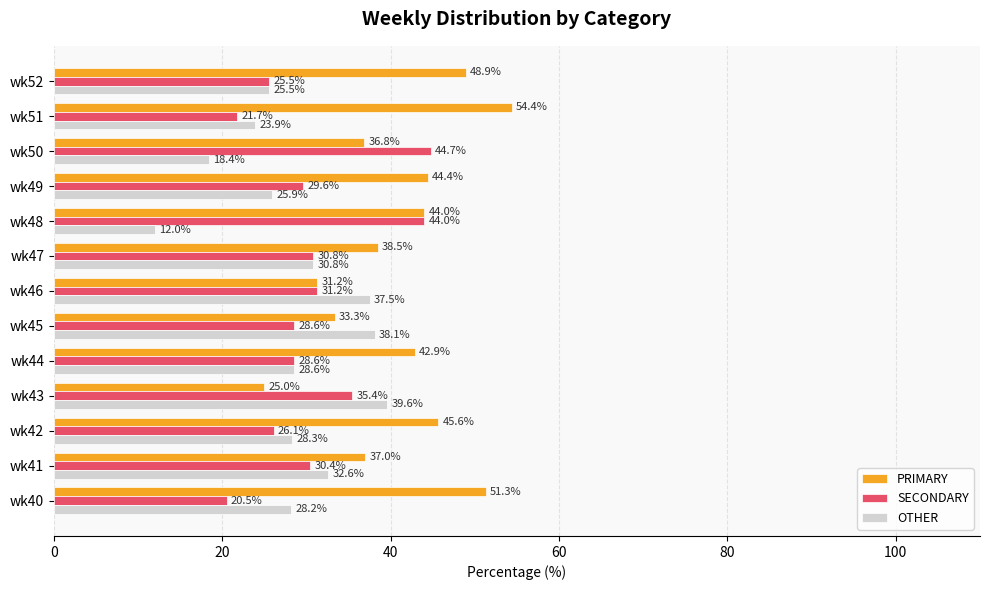

What is the spread (max minus min) of values at wk45?

9.5